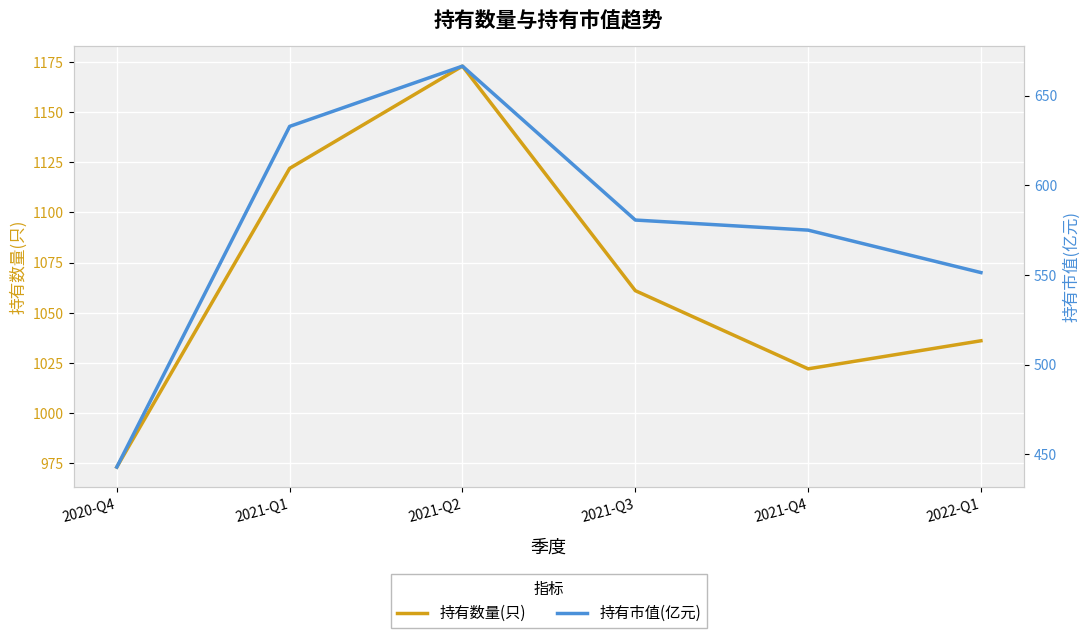

True or false: 持有数量(只) has more than 0 points higher than both neighbors.

True